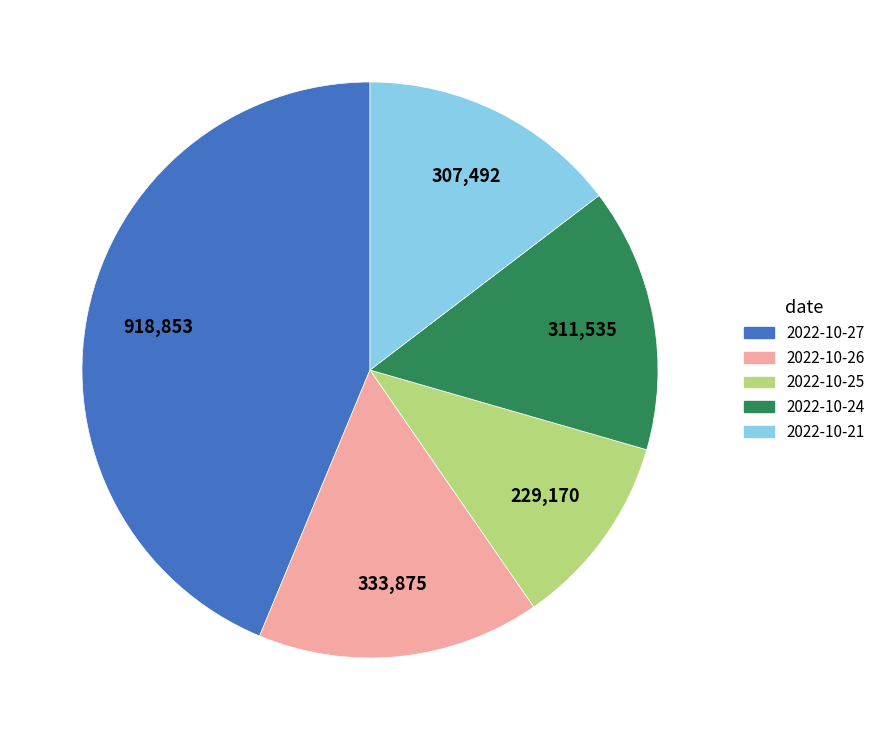

Do 2022-10-27 and 2022-10-24 together represent more than half of the pie?

Yes